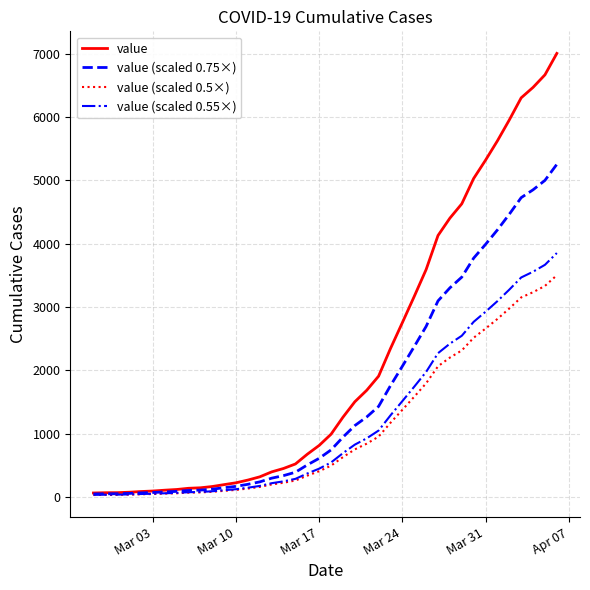

Rank the series by their maximum value, from lowest to highest.

value (scaled 0.5×), value (scaled 0.55×), value (scaled 0.75×), value